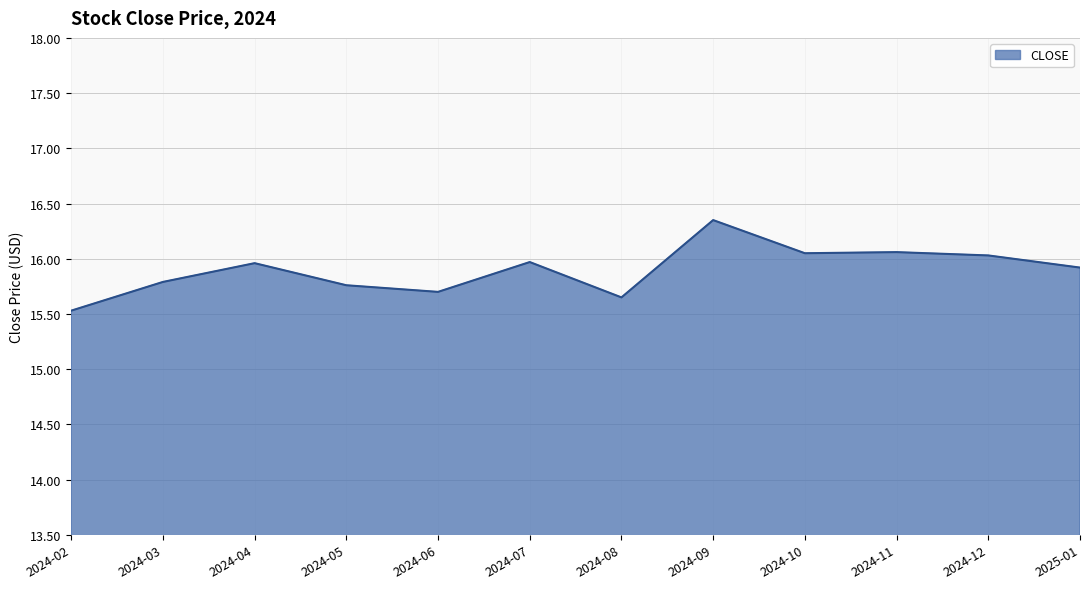

What position from the left is 2024-05?

4